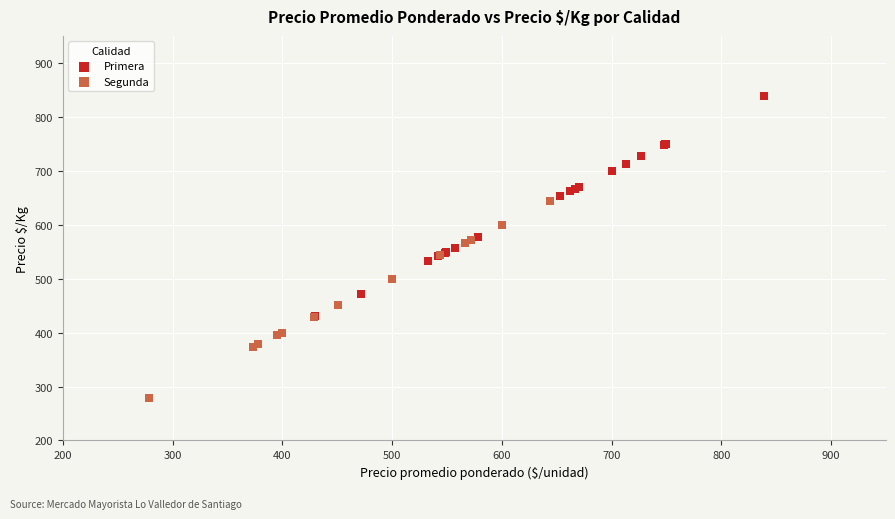

Which series has the largest Y range (max minus min)?

Primera